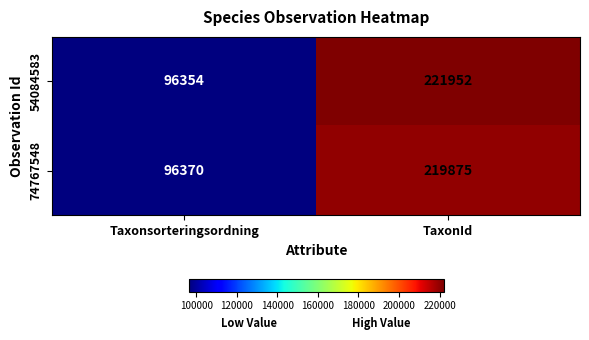

Rank the series by their average value, from highest to lowest.

54084583, 74767548